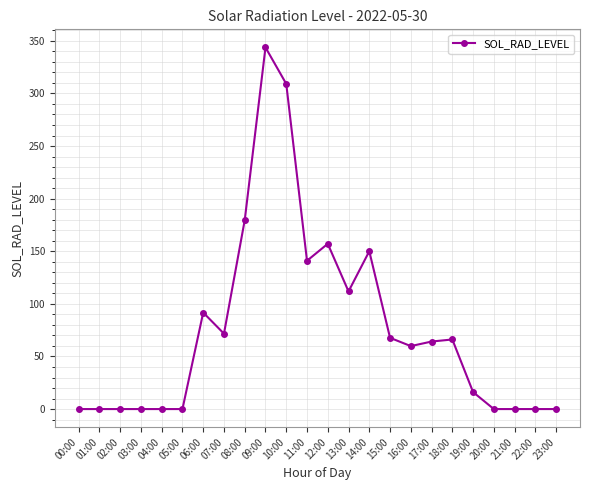

What is the sum of all values?

1829.7